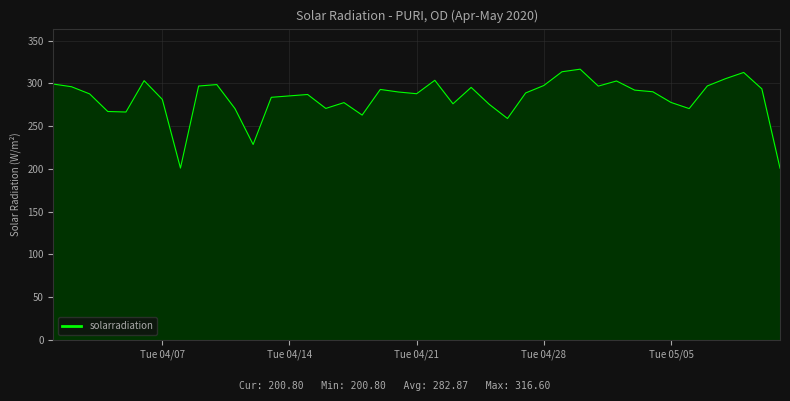

What is the minimum value shown in the chart?

200.8